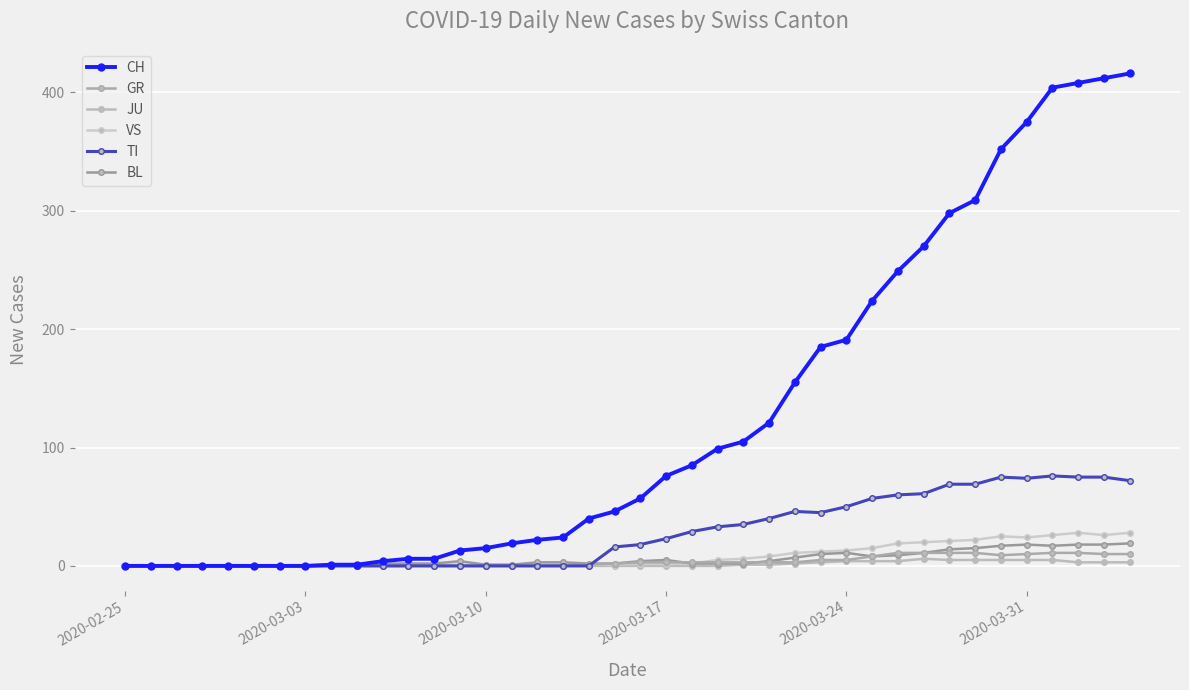

How many data points does each series have?

40